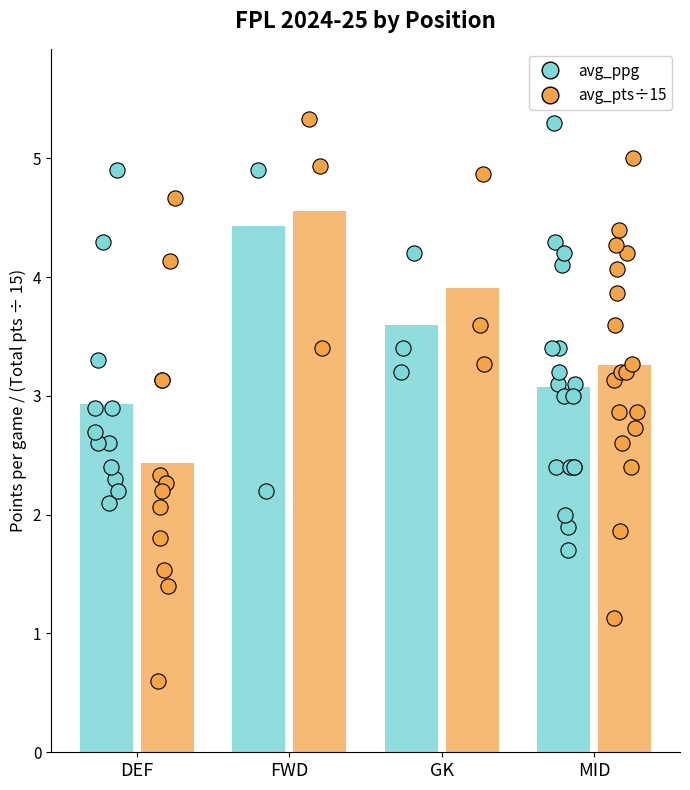

Which series has the widest spread of Y values?

avg_total_points